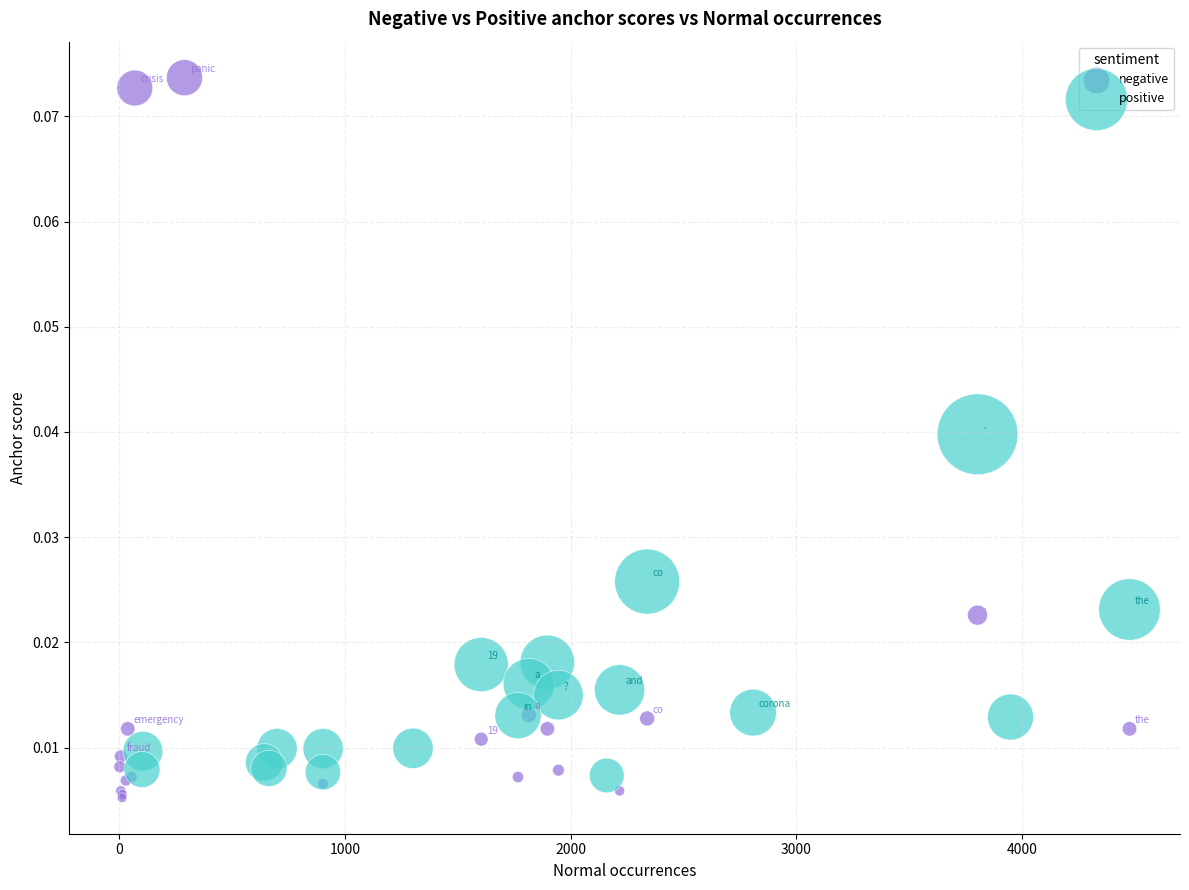

Which series contains the highest Y value?

negative